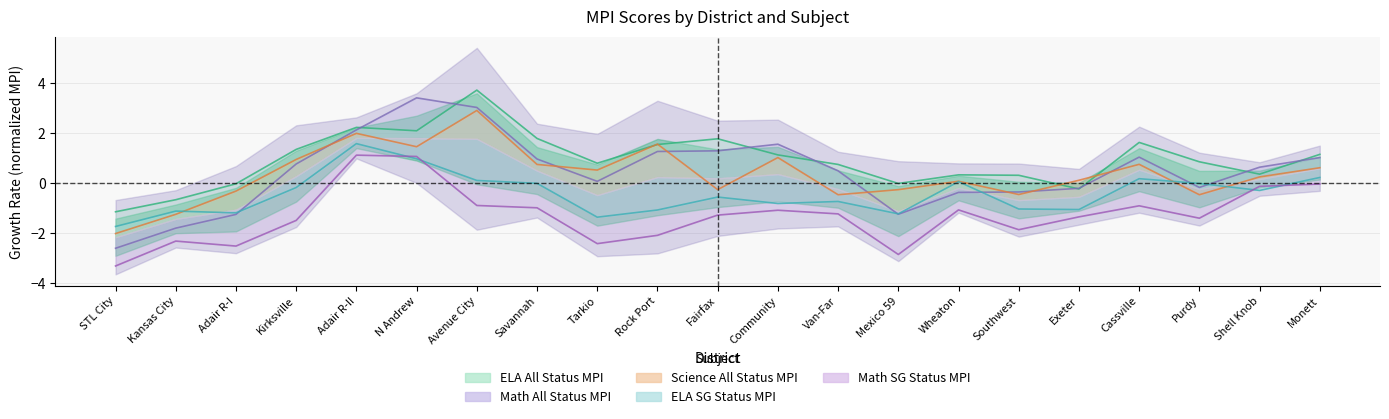

At which category does ELA_SG_STATUS_MPI reach its first local valley?

Adair R-I